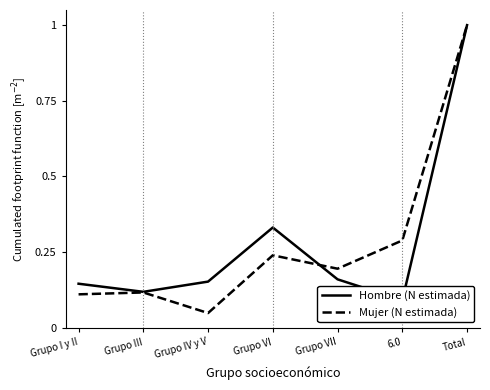

At which category does the chart reach its peak across all series?

Total